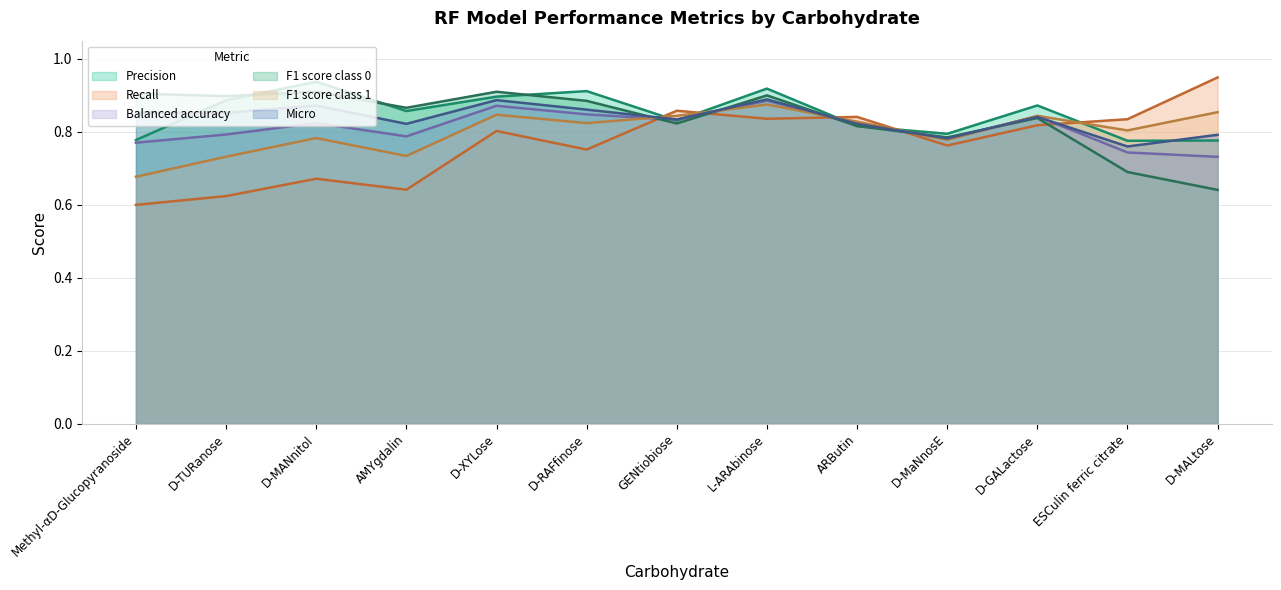

What are all the series names shown in the legend?

Precision, Recall, Balanced accuracy, F1 score class 0, F1 score class 1, Micro